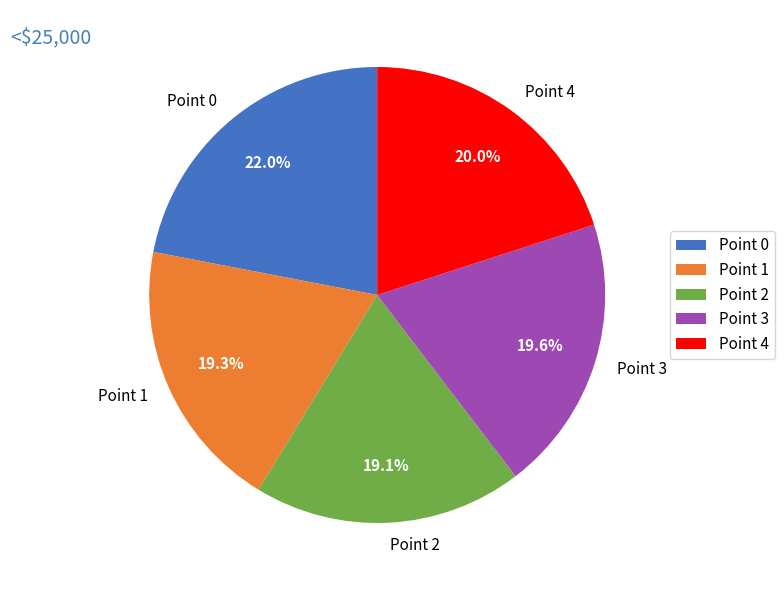

What percentage is NOT represented by Point 1?

80.7%